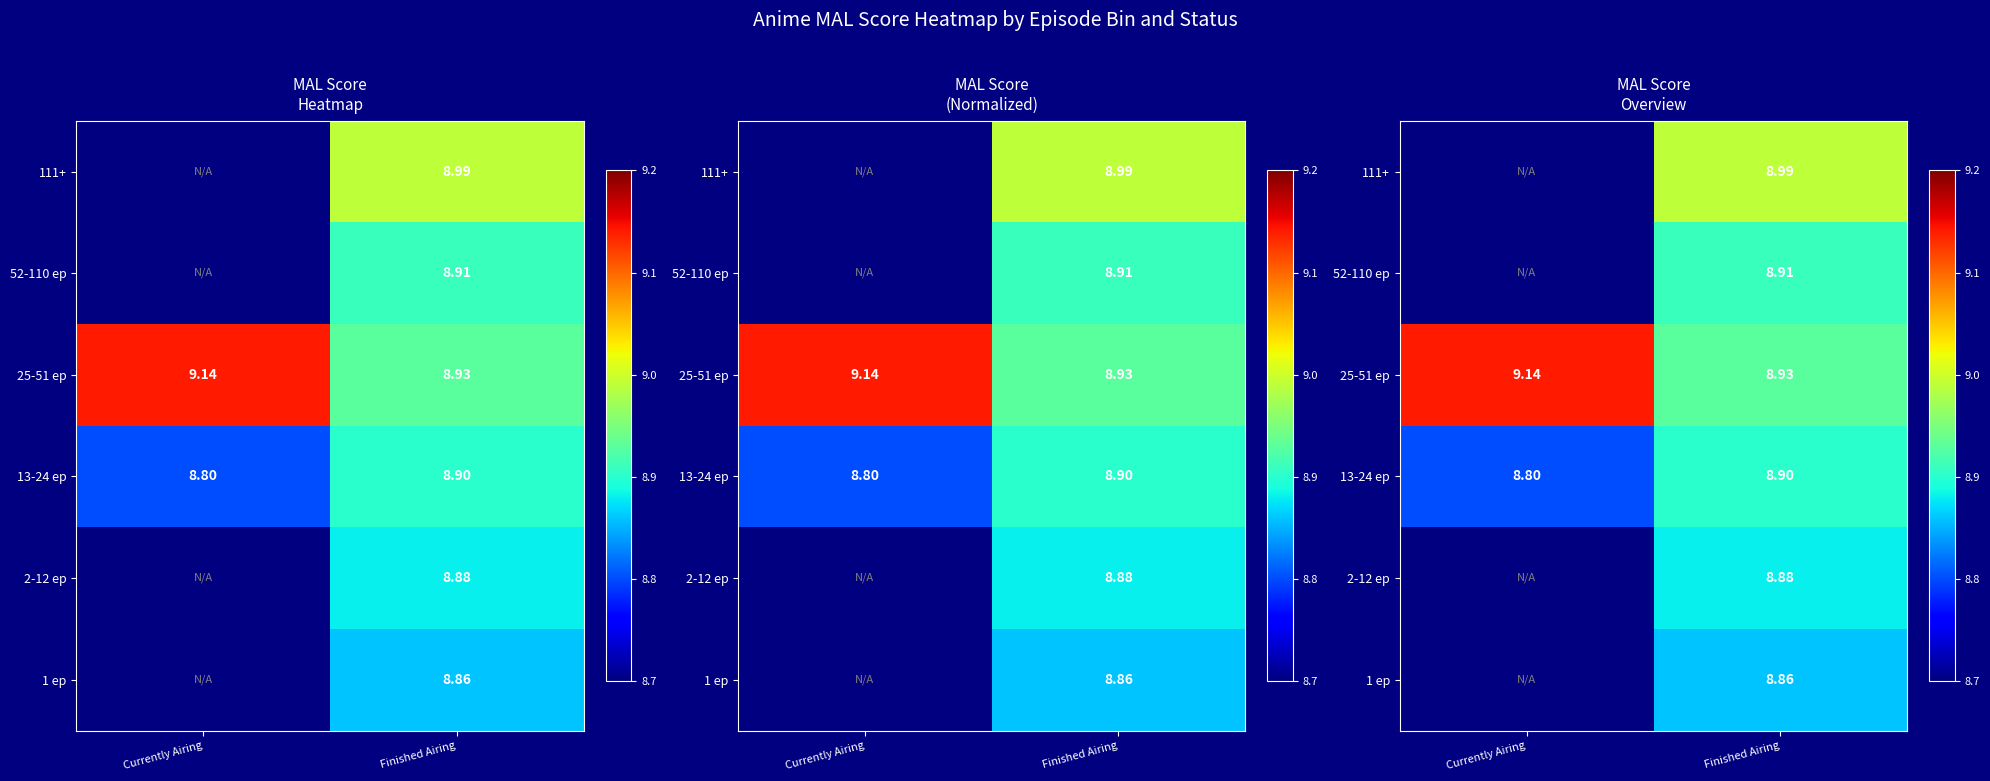

How many distinct data groups are displayed?

6